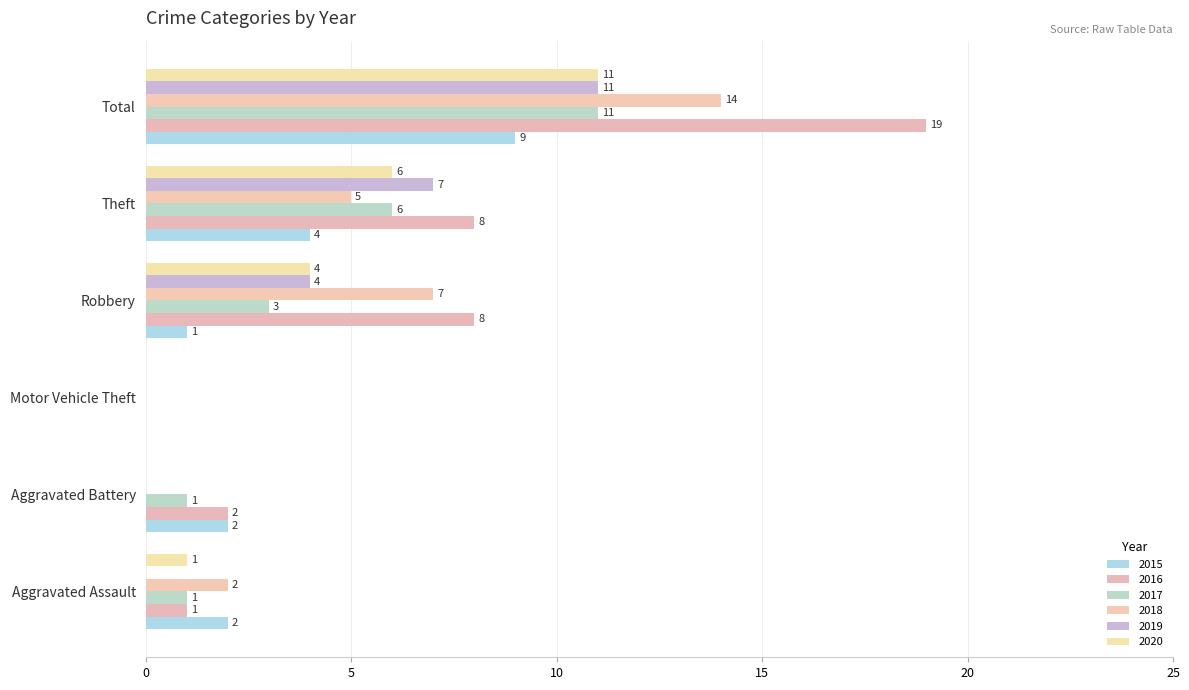

At which label is 2016 closest to 9?

Robbery